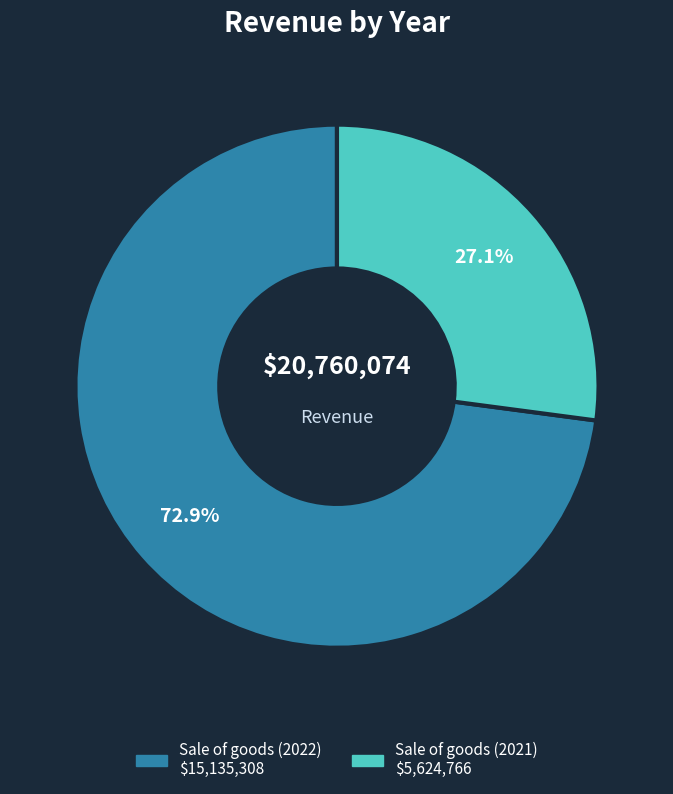

The Sale of goods (2022) slice represents 66% of the pie. True or false?

False